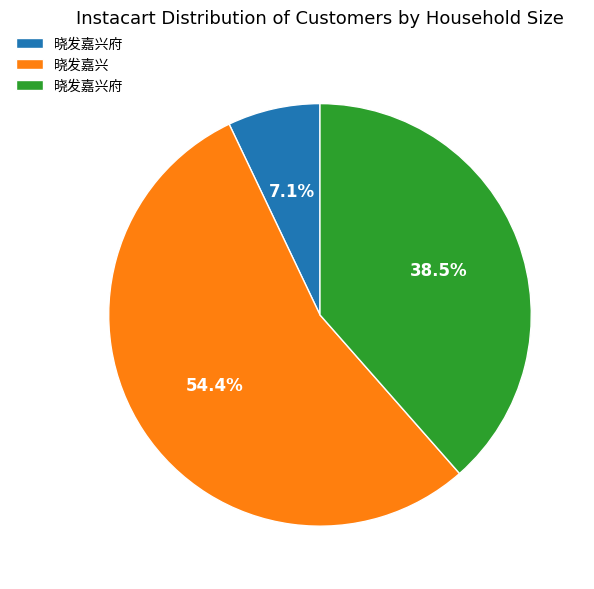

Is there a majority slice in this chart?

Yes